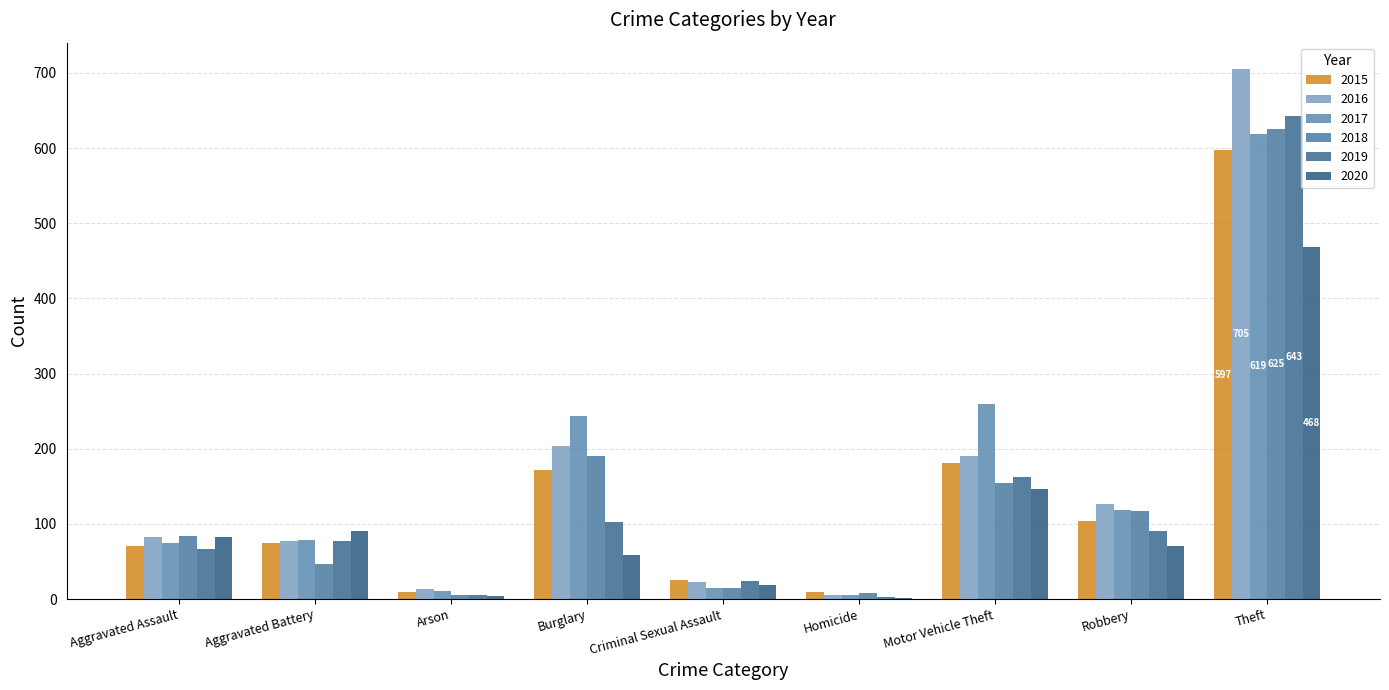

What is the average value of the 2018 series?

139